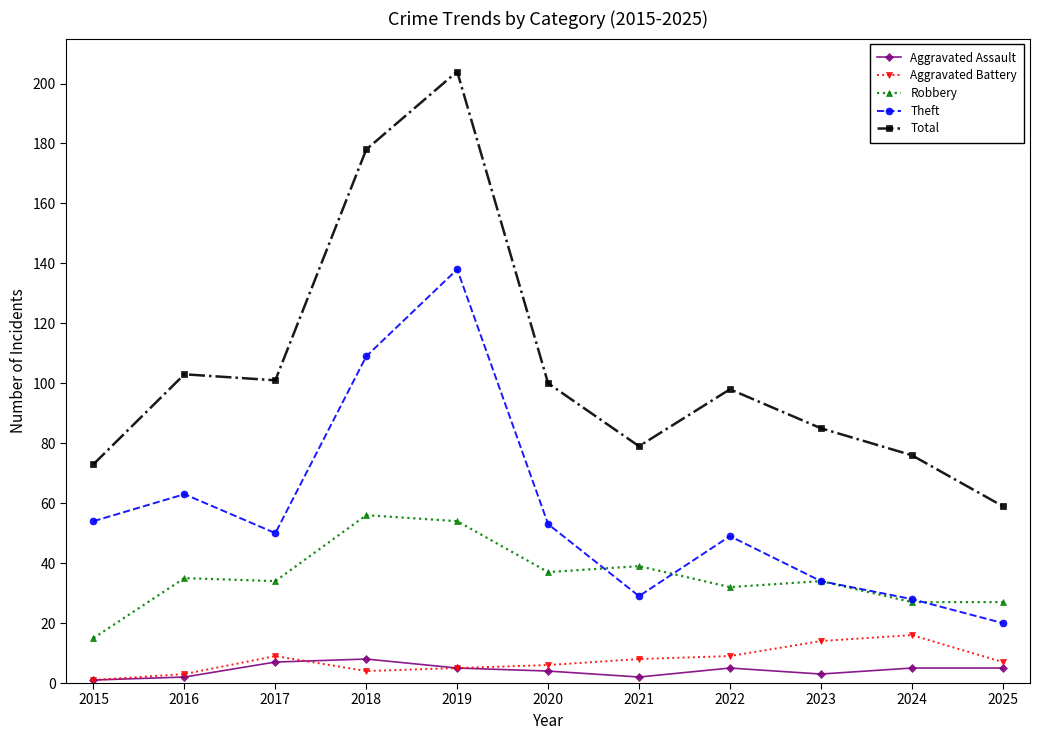

Count the number of categories in the chart.

11